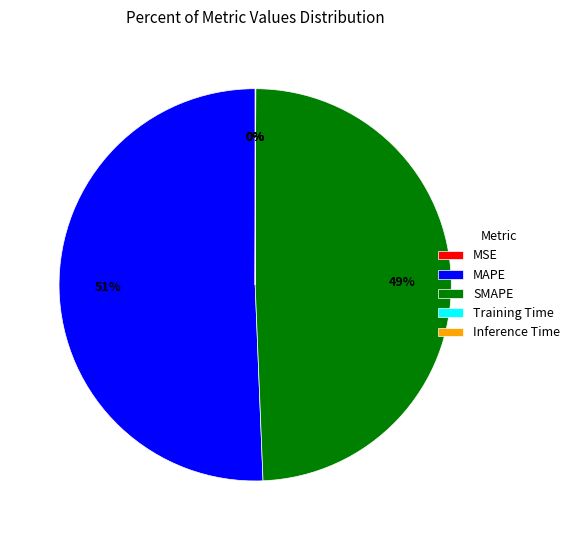

Is it true that MAPE is 43% of the pie?

False